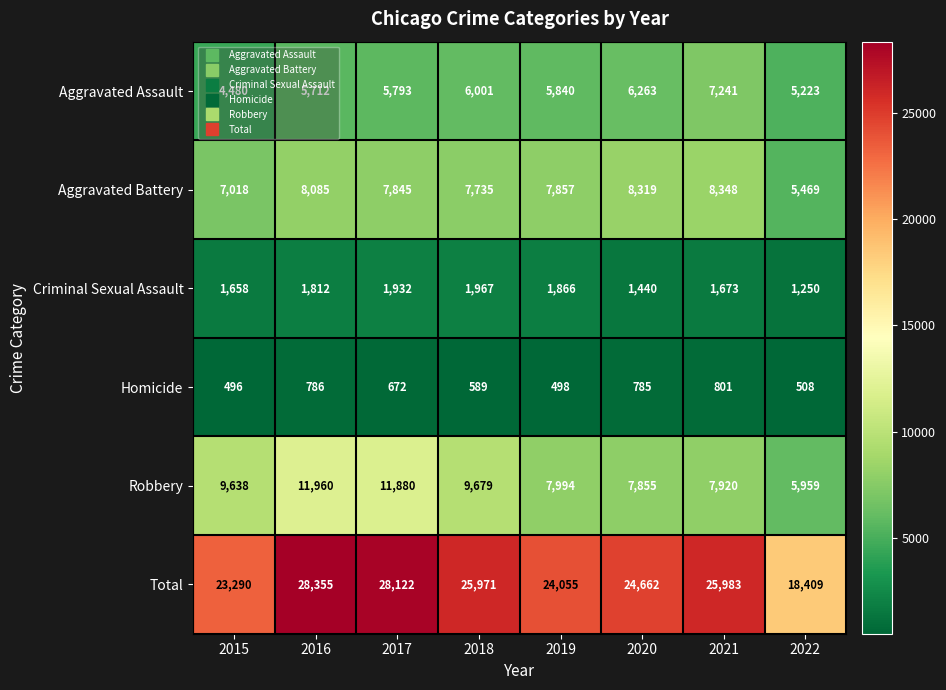

At how many categories does at least one series exceed 25183?

4